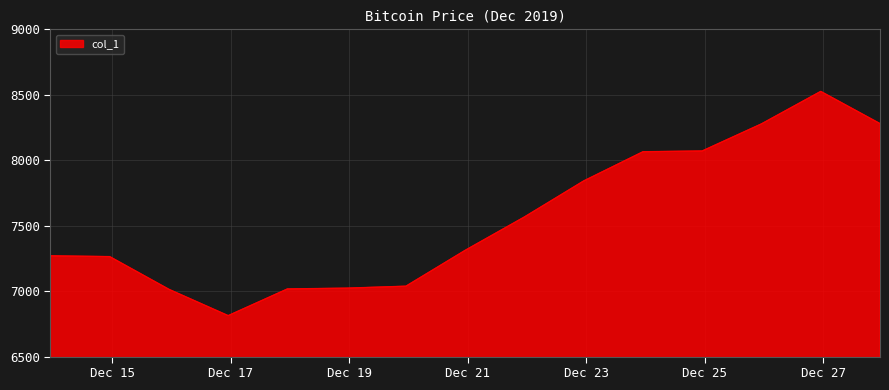

What is the difference between the maximum and minimum values?

1713.0